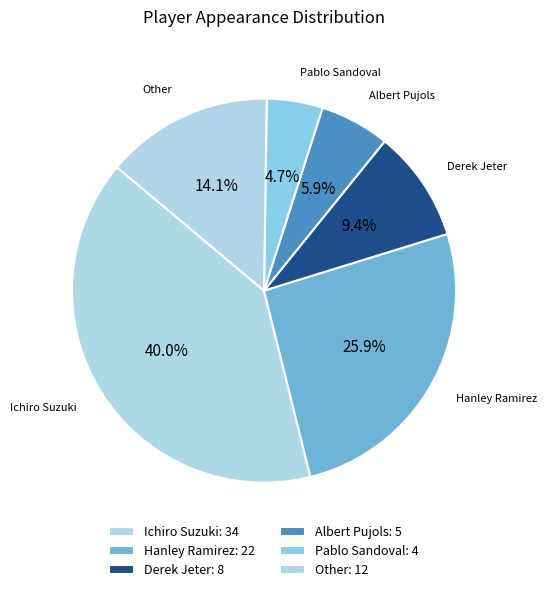

Which has a higher value, Ichiro Suzuki or Pablo Sandoval?

Ichiro Suzuki